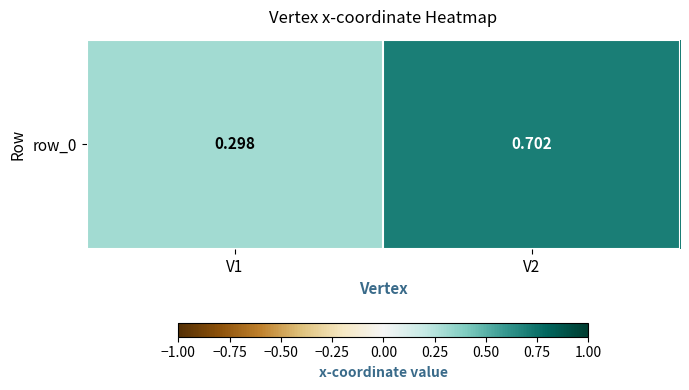

The chart shows a value of 1.0 at V2. True or false?

False